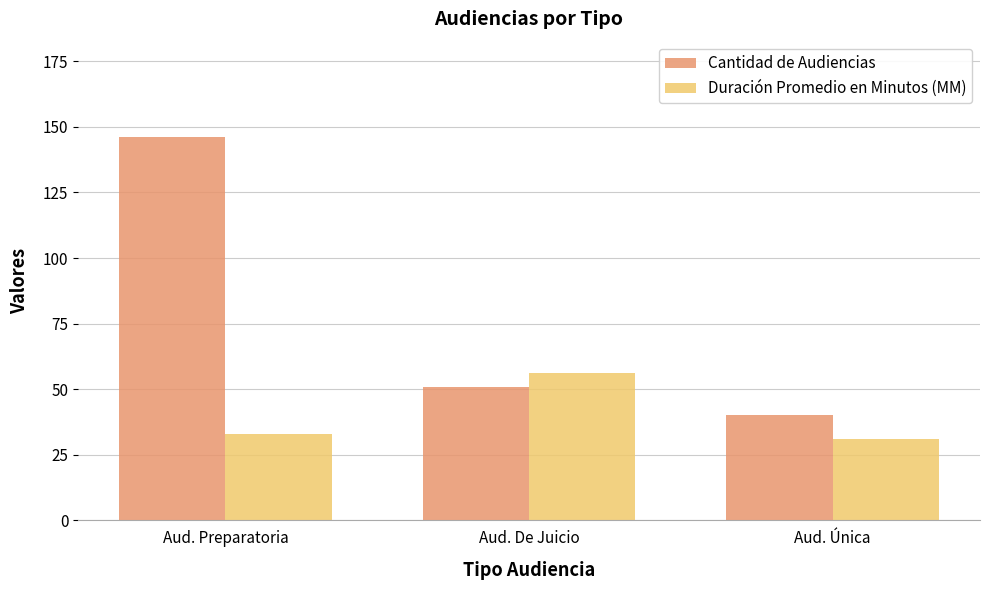

What is the value of the Cantidad de Audiencias bar at the 3rd from the left?

40